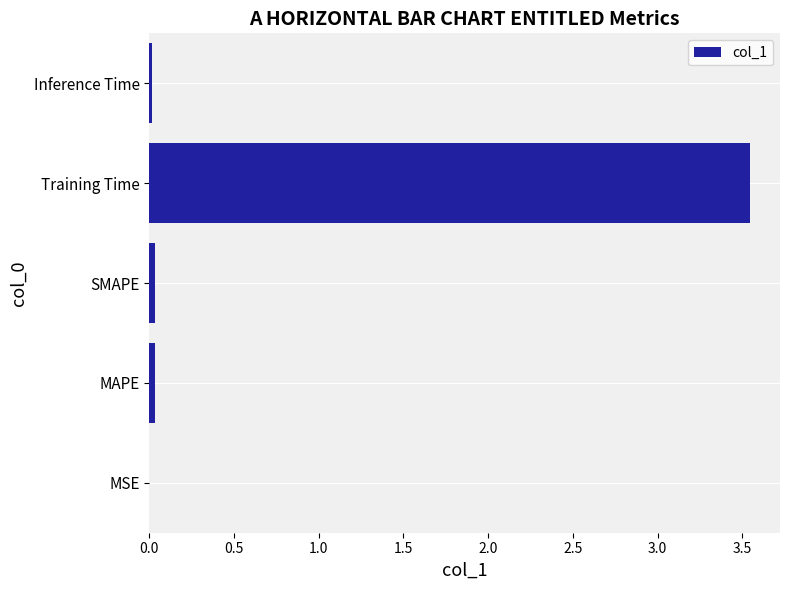

The value at MSE is 0.0. True or false?

True